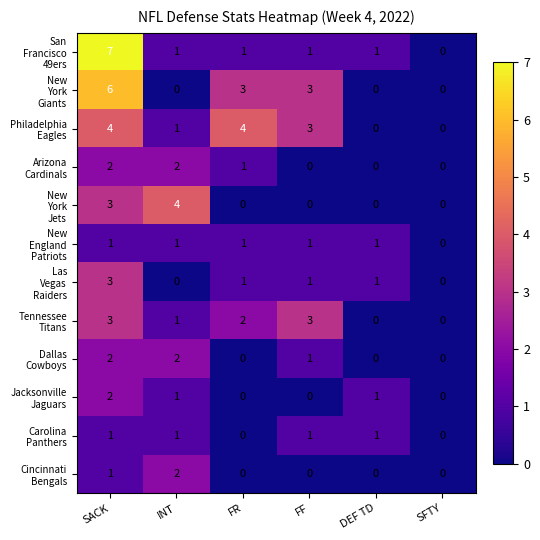

At which category does the chart reach its peak across all series?

SACK